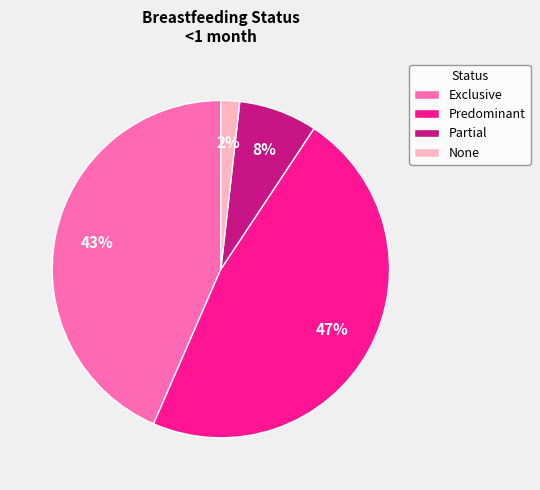

Count the number of slices in the pie.

4